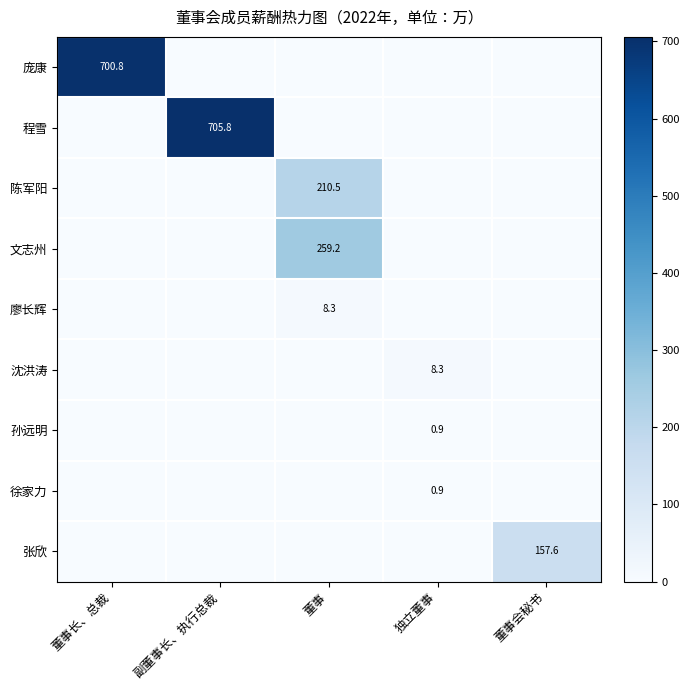

The 孙远明 series shows 0.9 at 独立董事. True or false?

True